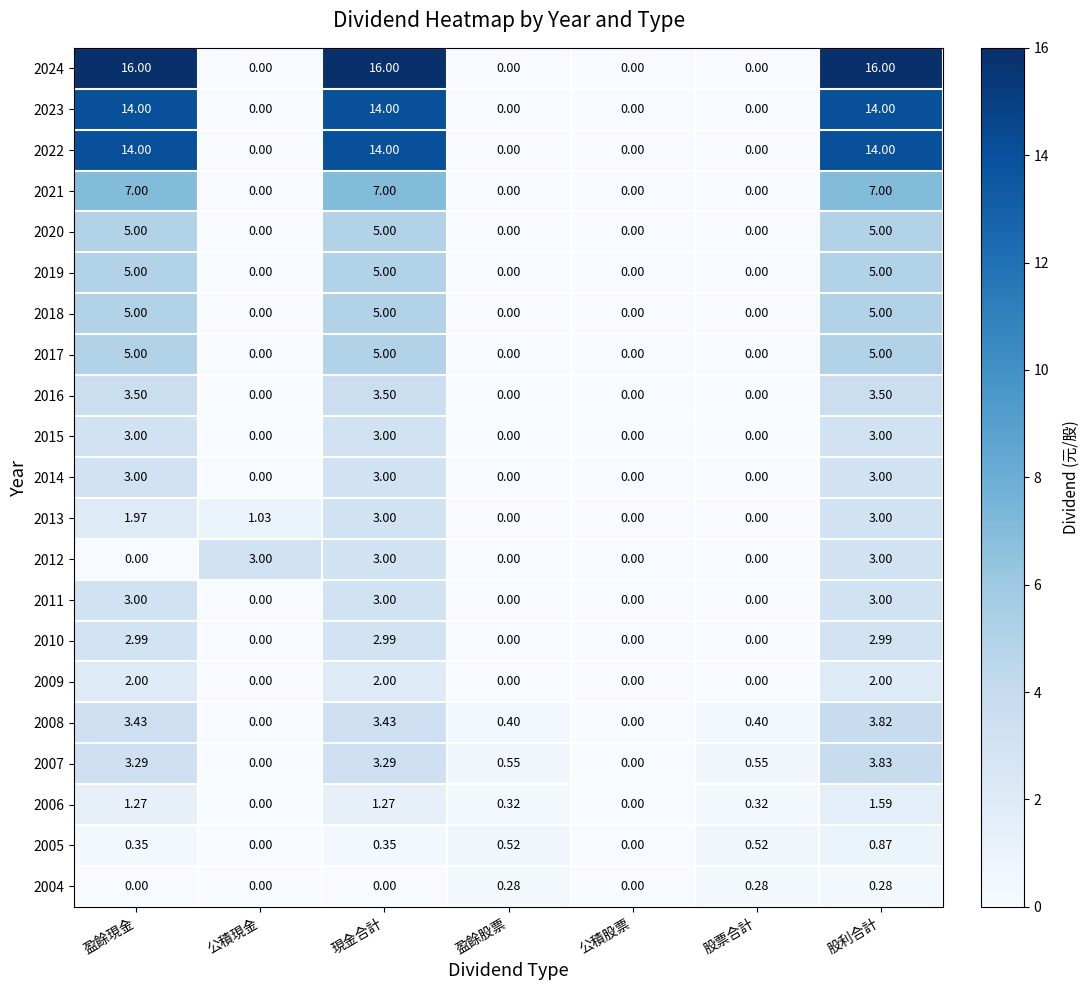

Which series has the widest spread of values?

2024